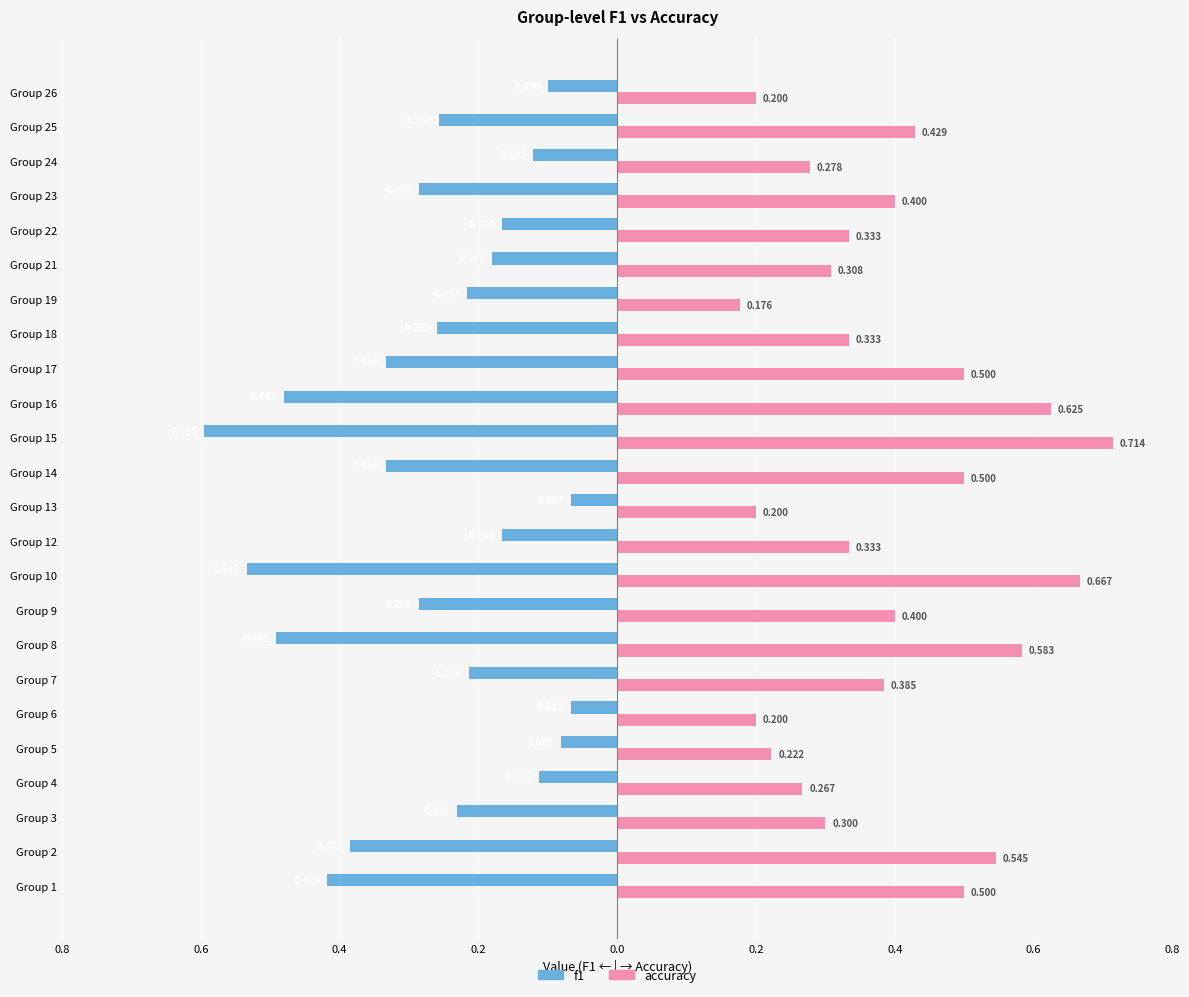

What are all the series names shown in the legend?

f1, accuracy